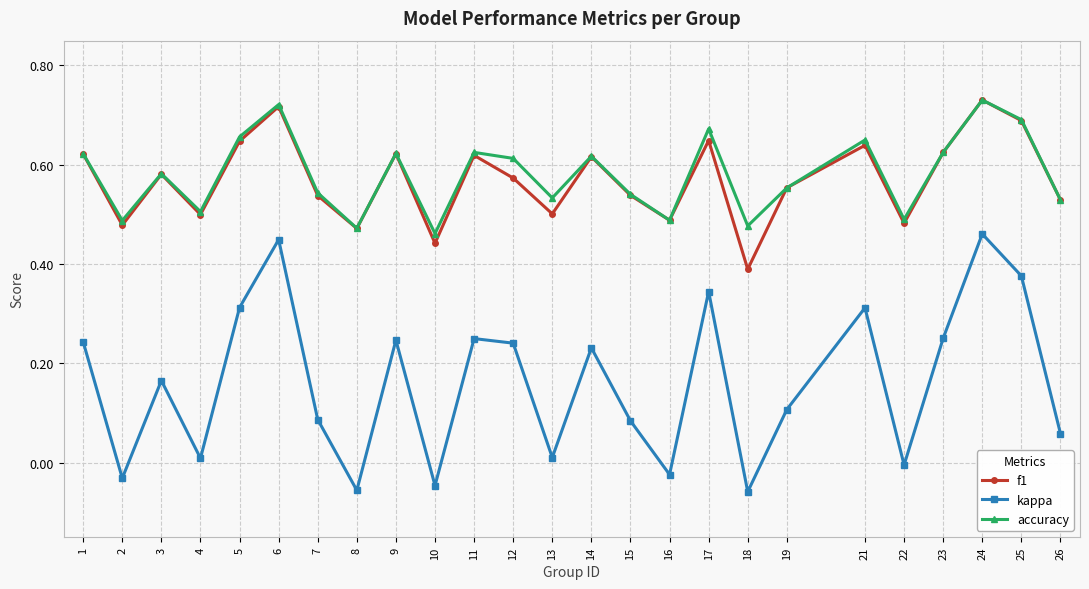

At how many categories does at least one series exceed 0?

25